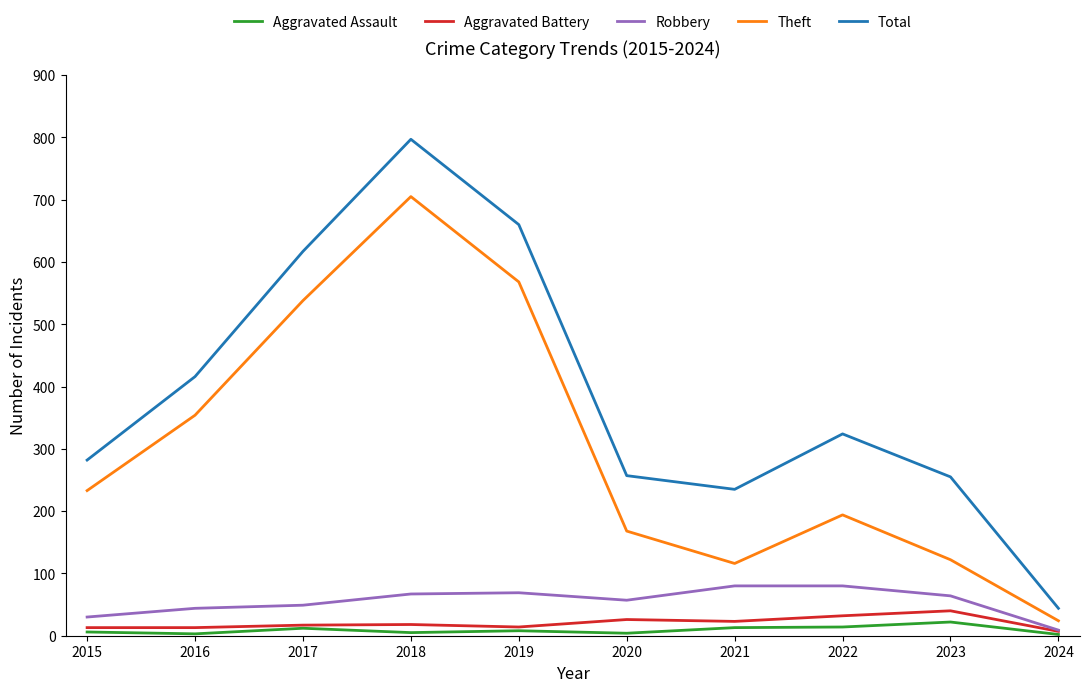

At which category is the sum across all series the highest?

2018